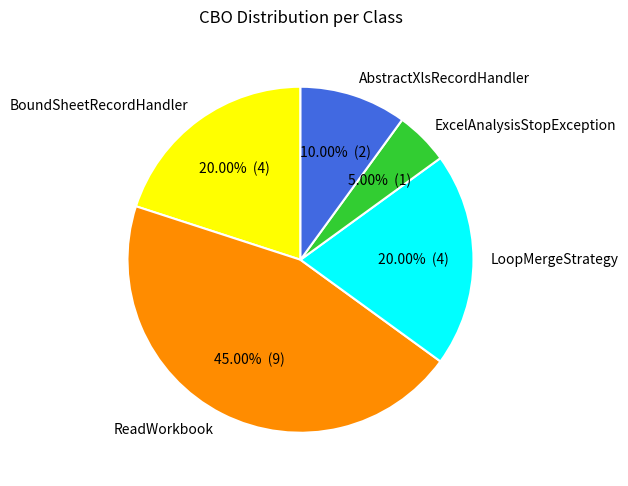

How many slices are in this pie chart?

5